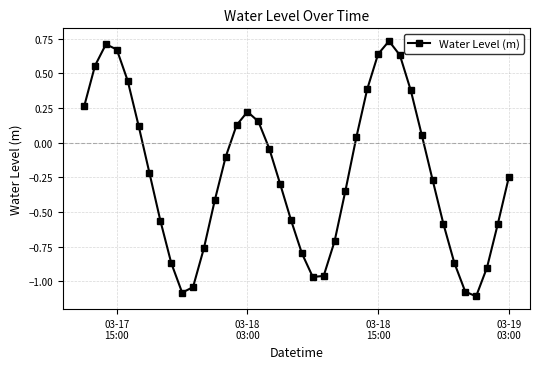

How many interior local valleys (lower than both neighbors) does the data have?

3